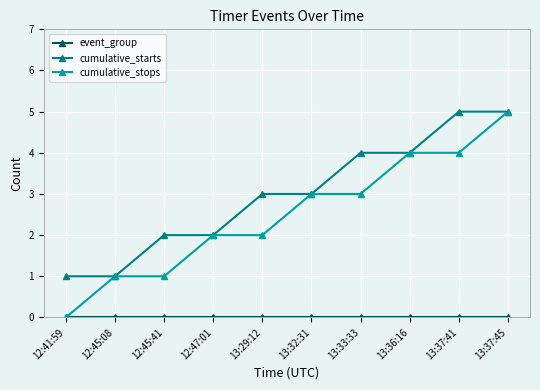

What is the total value across all series at 13:36:16?

8